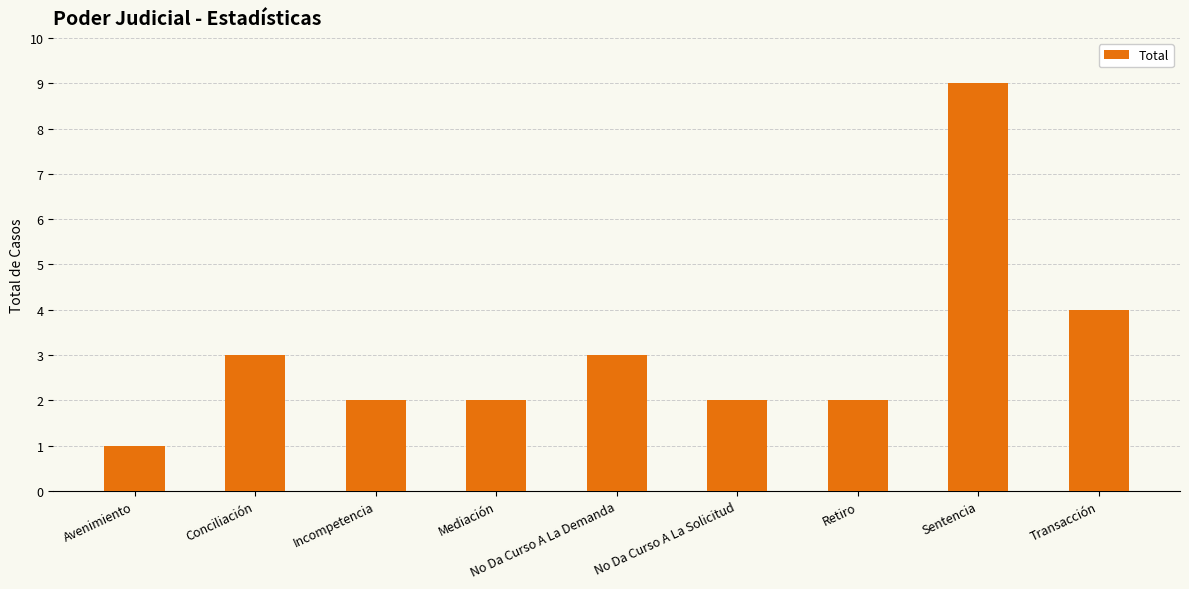

Count the number of data series in this chart.

1